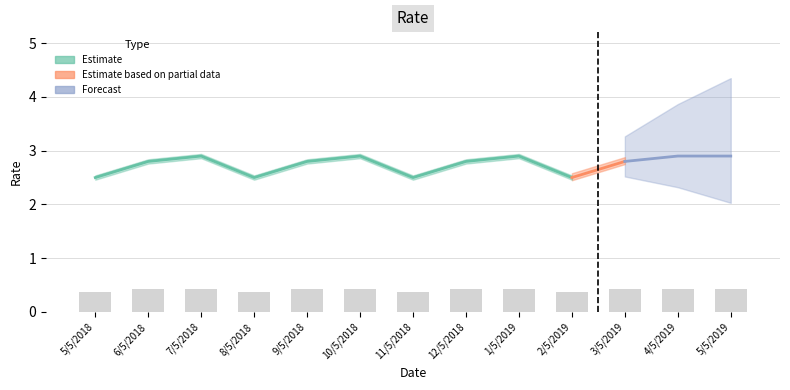

What is the minimum value shown in the chart?

0.4